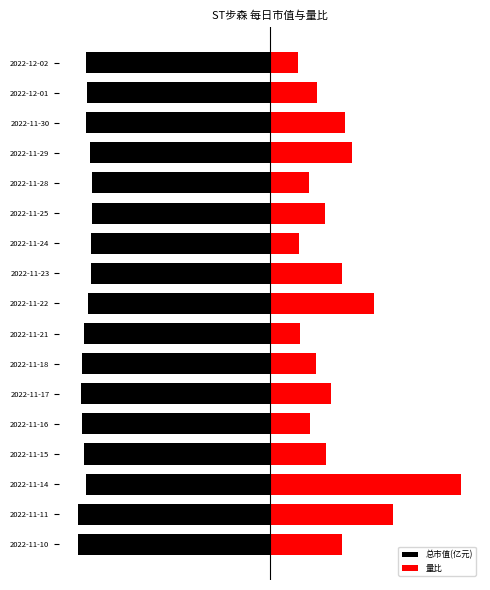

Which series has the largest total across all categories?

量比